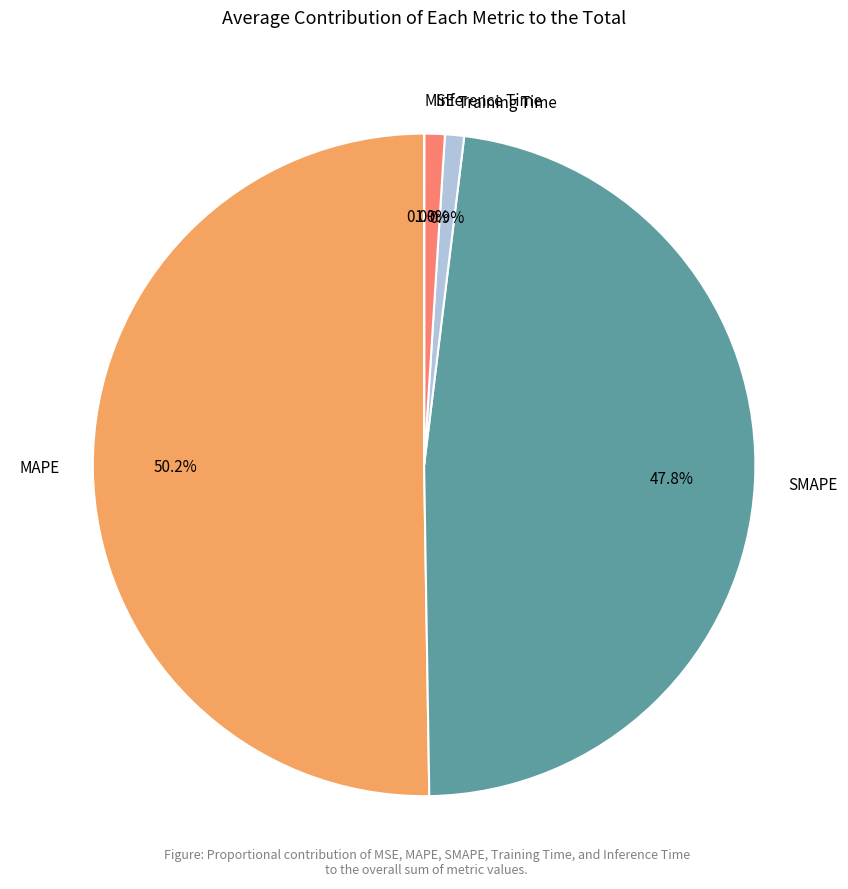

What is the majority slice?

MAPE